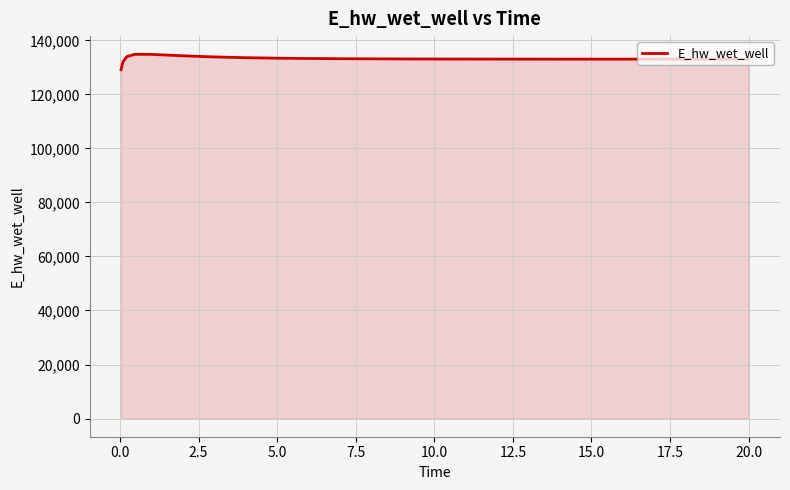

What is the greatest value displayed?

134865.7